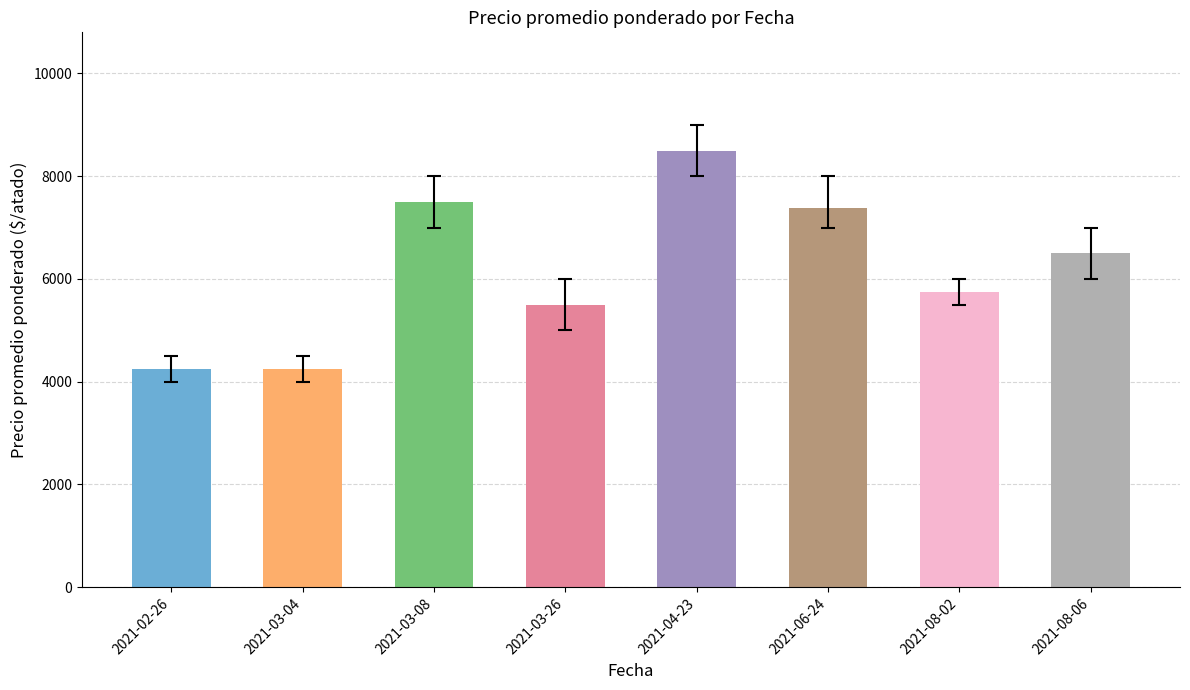

Read the value at 2021-03-08, to the nearest 10.

7500